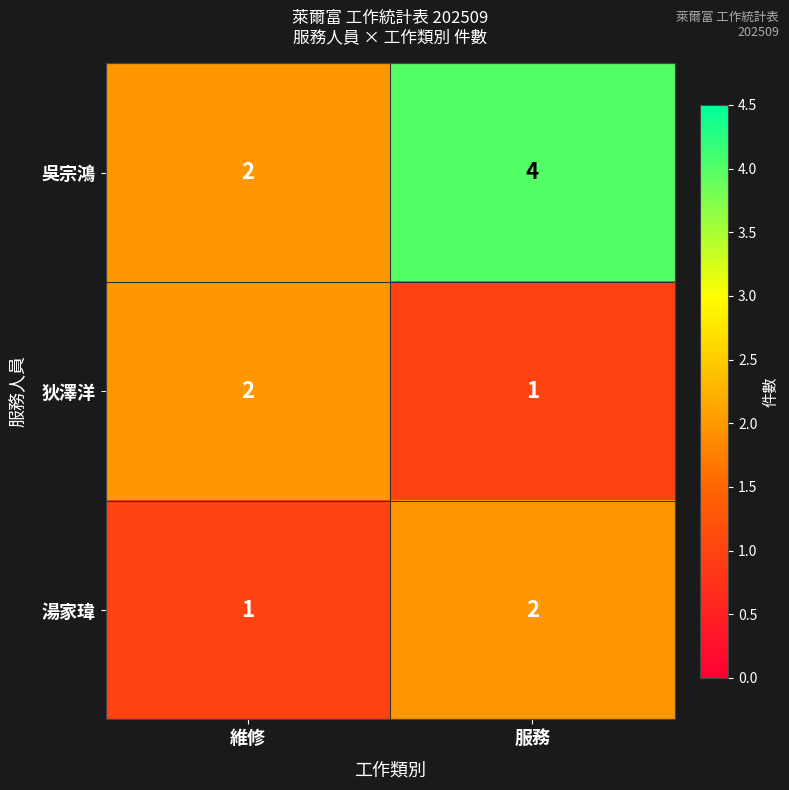

The 狄澤洋 series shows 3 at 維修. True or false?

False